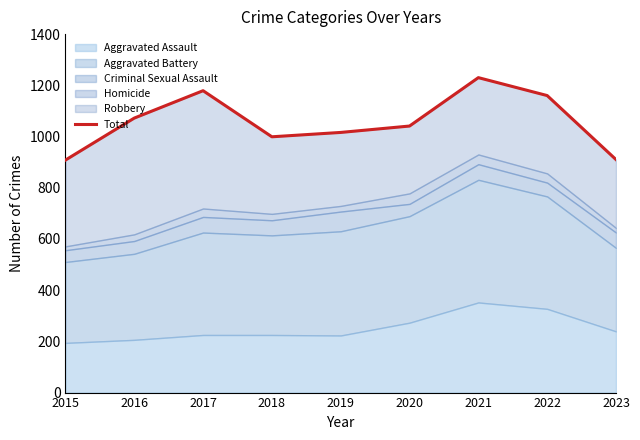

Where is the data nearest to the value 1069?

2016